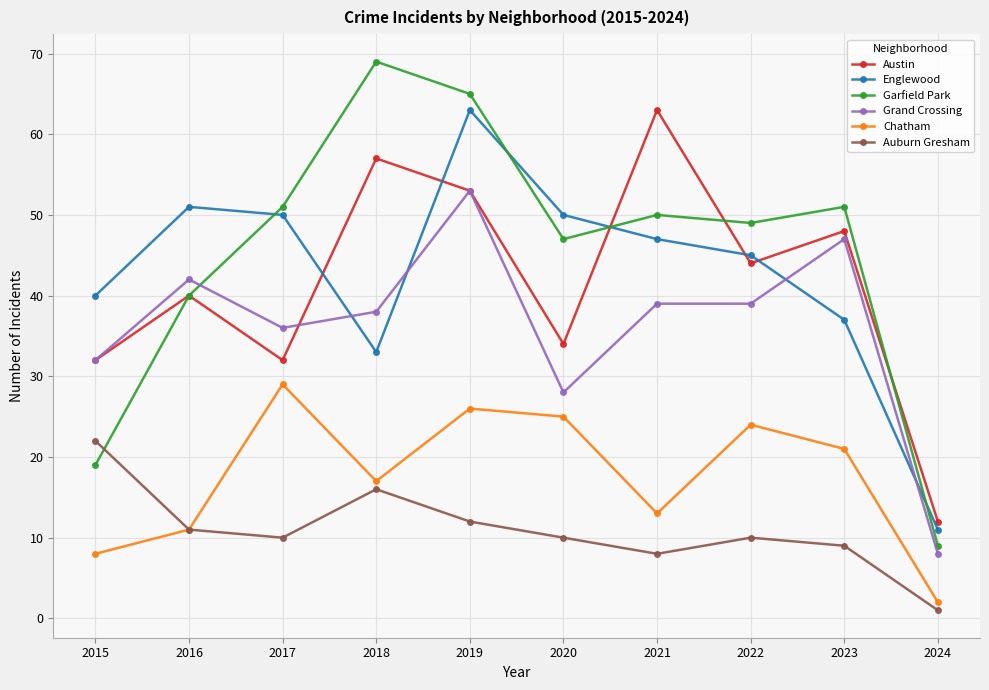

Reading left to right, what are all the values shown in this chart?

Austin: 32	40	32	57	53	34	63	44	48	12
Englewood: 40	51	50	33	63	50	47	45	37	11
Garfield Park: 19	40	51	69	65	47	50	49	51	9
Grand Crossing: 32	42	36	38	53	28	39	39	47	8
Chatham: 8	11	29	17	26	25	13	24	21	2
Auburn Gresham: 22	11	10	16	12	10	8	10	9	1